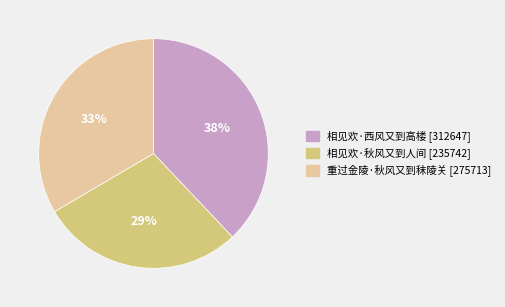

Between 相见欢·西风又到高楼 and 重过金陵·秋风又到秣陵关, which is larger?

相见欢·西风又到高楼